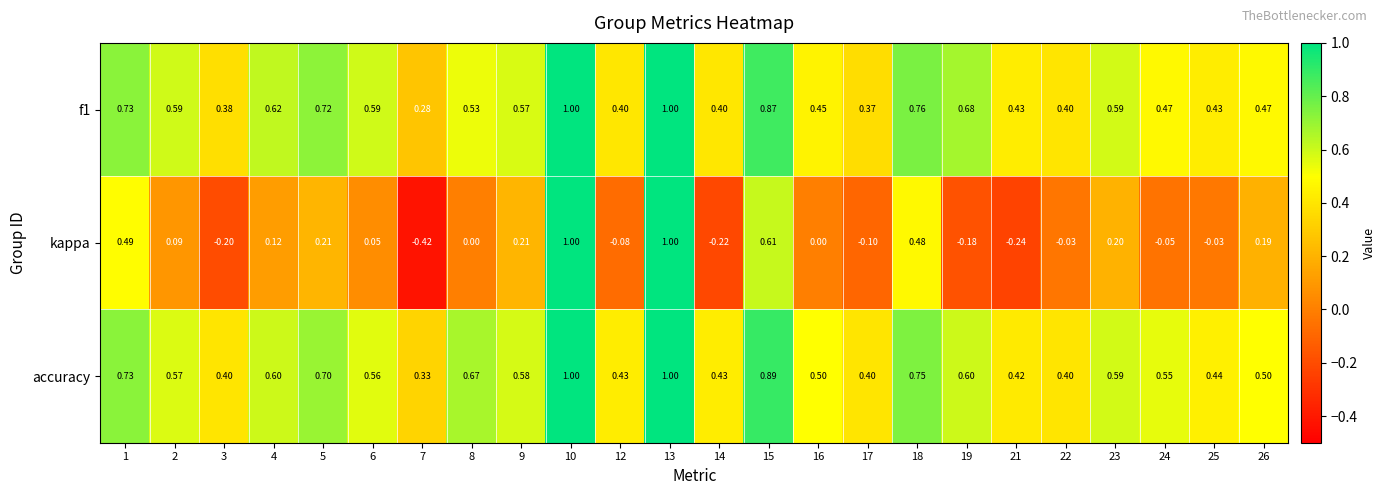

Which series has the largest total across all categories?

accuracy